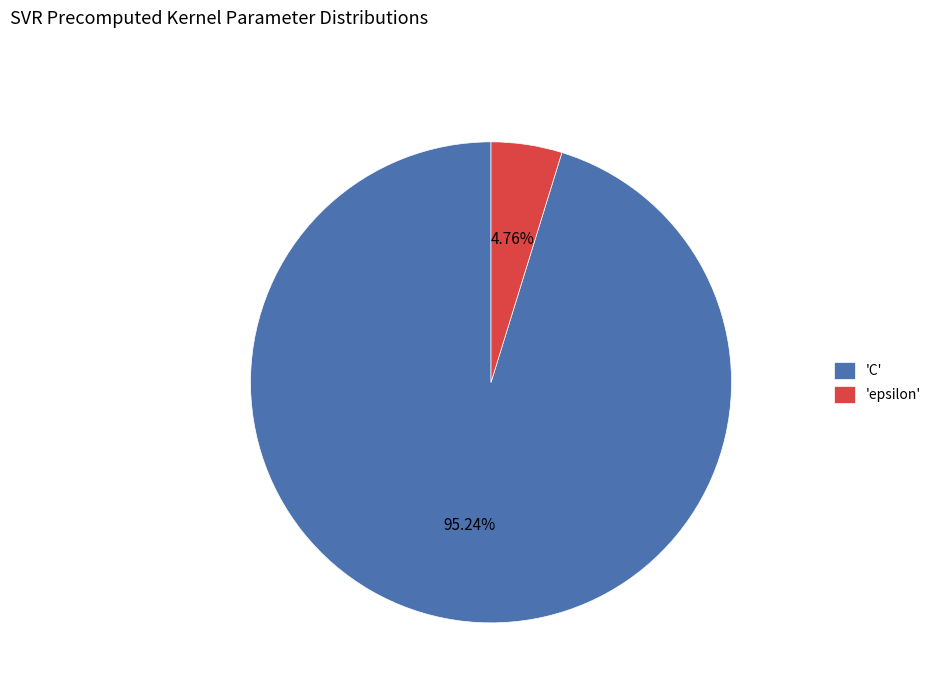

Which category accounts for the majority?

'C'